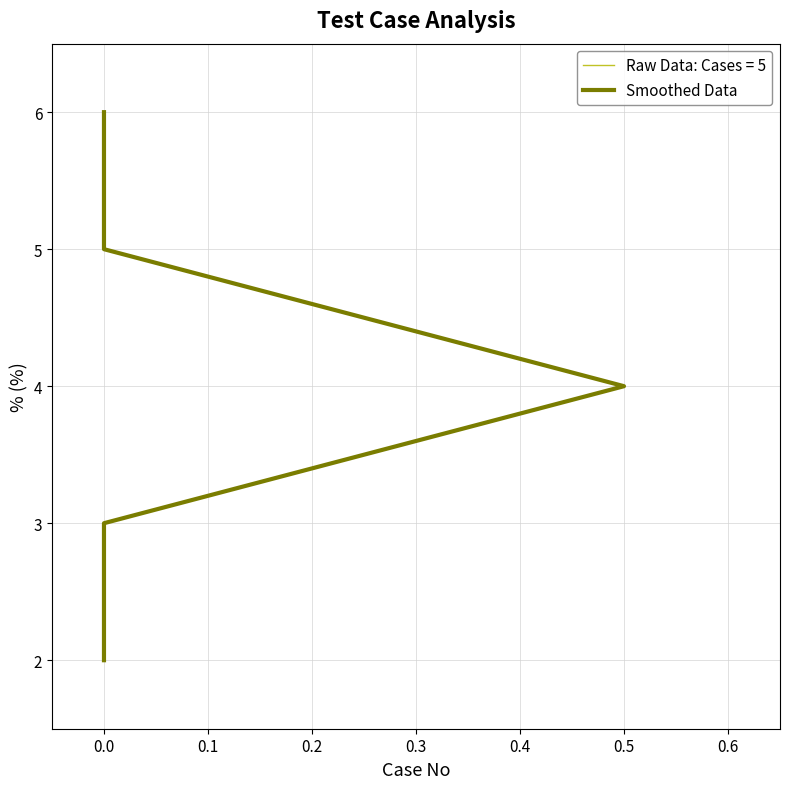

Is it true that the value at 0.5 is 7?

False